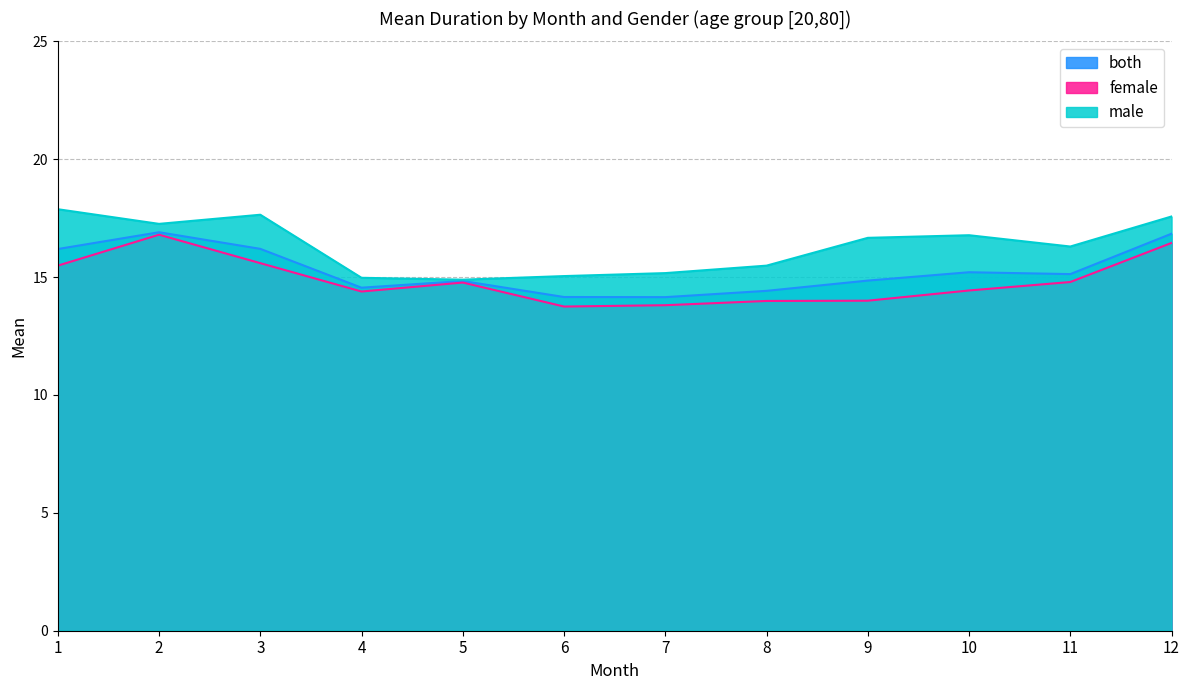

At 11, list the series in order from largest to smallest.

male, both, female